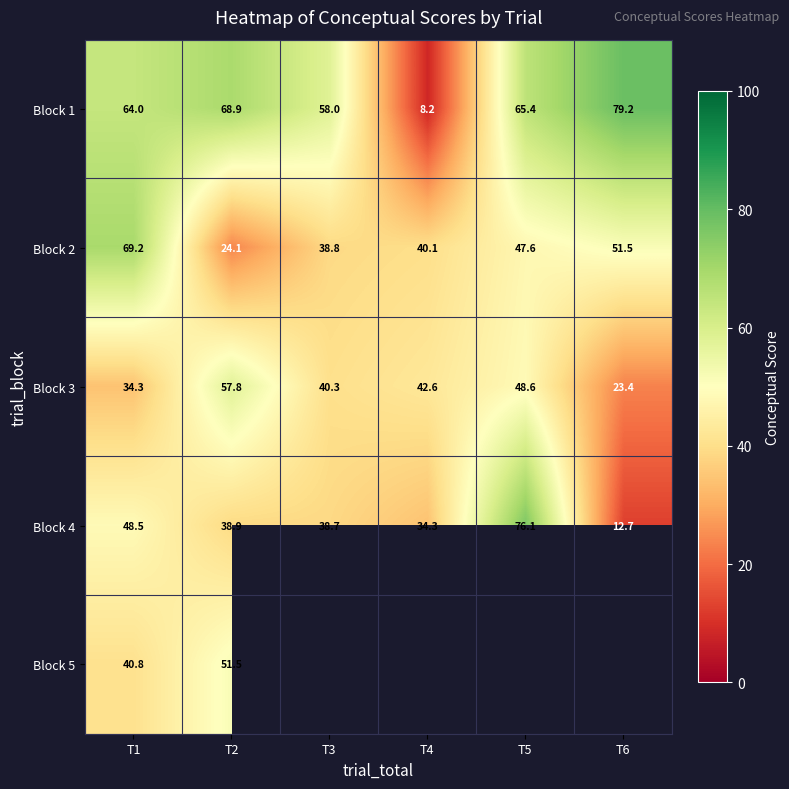

How many values in the Block 4 series exceed 38?

4